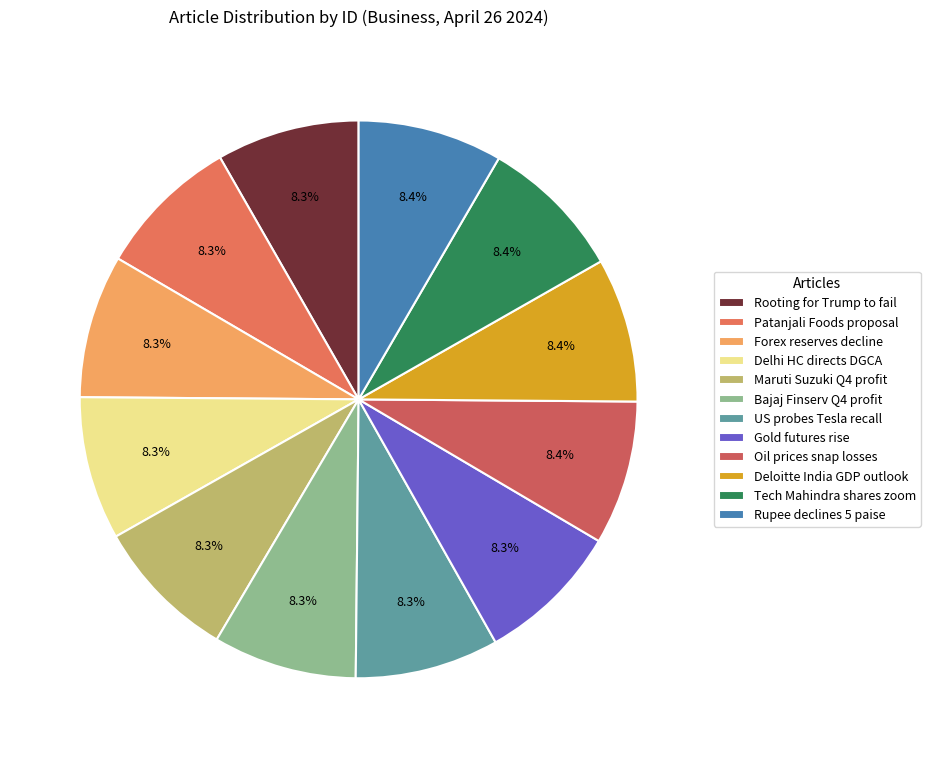

How many segments does this pie chart have?

12